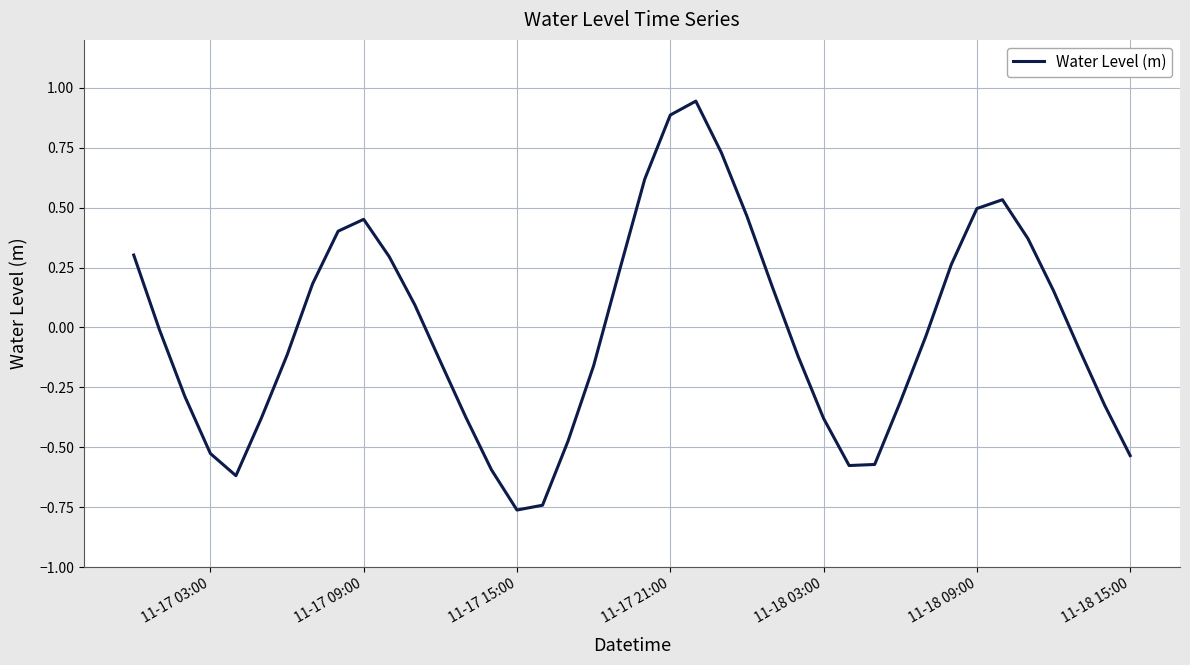

Does the chart display data point markers on the line(s)?

No